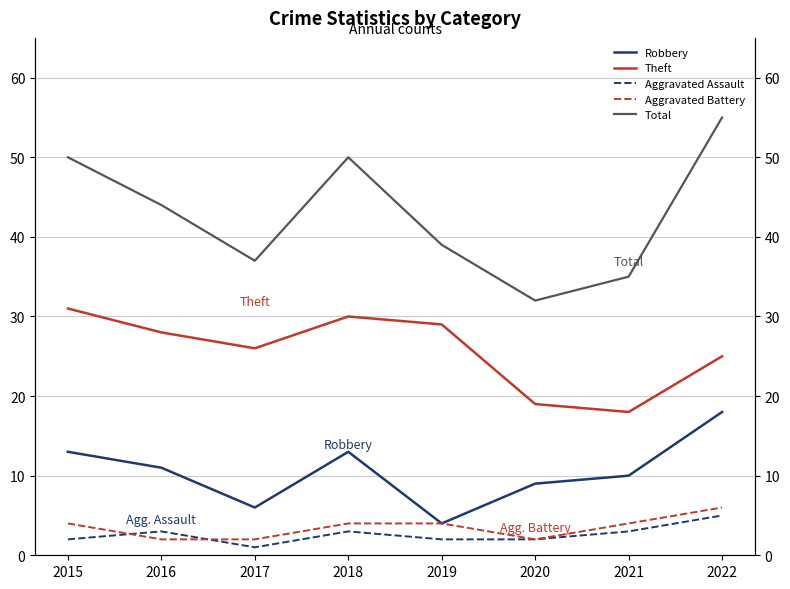

What is the maximum value shown in the chart?

55